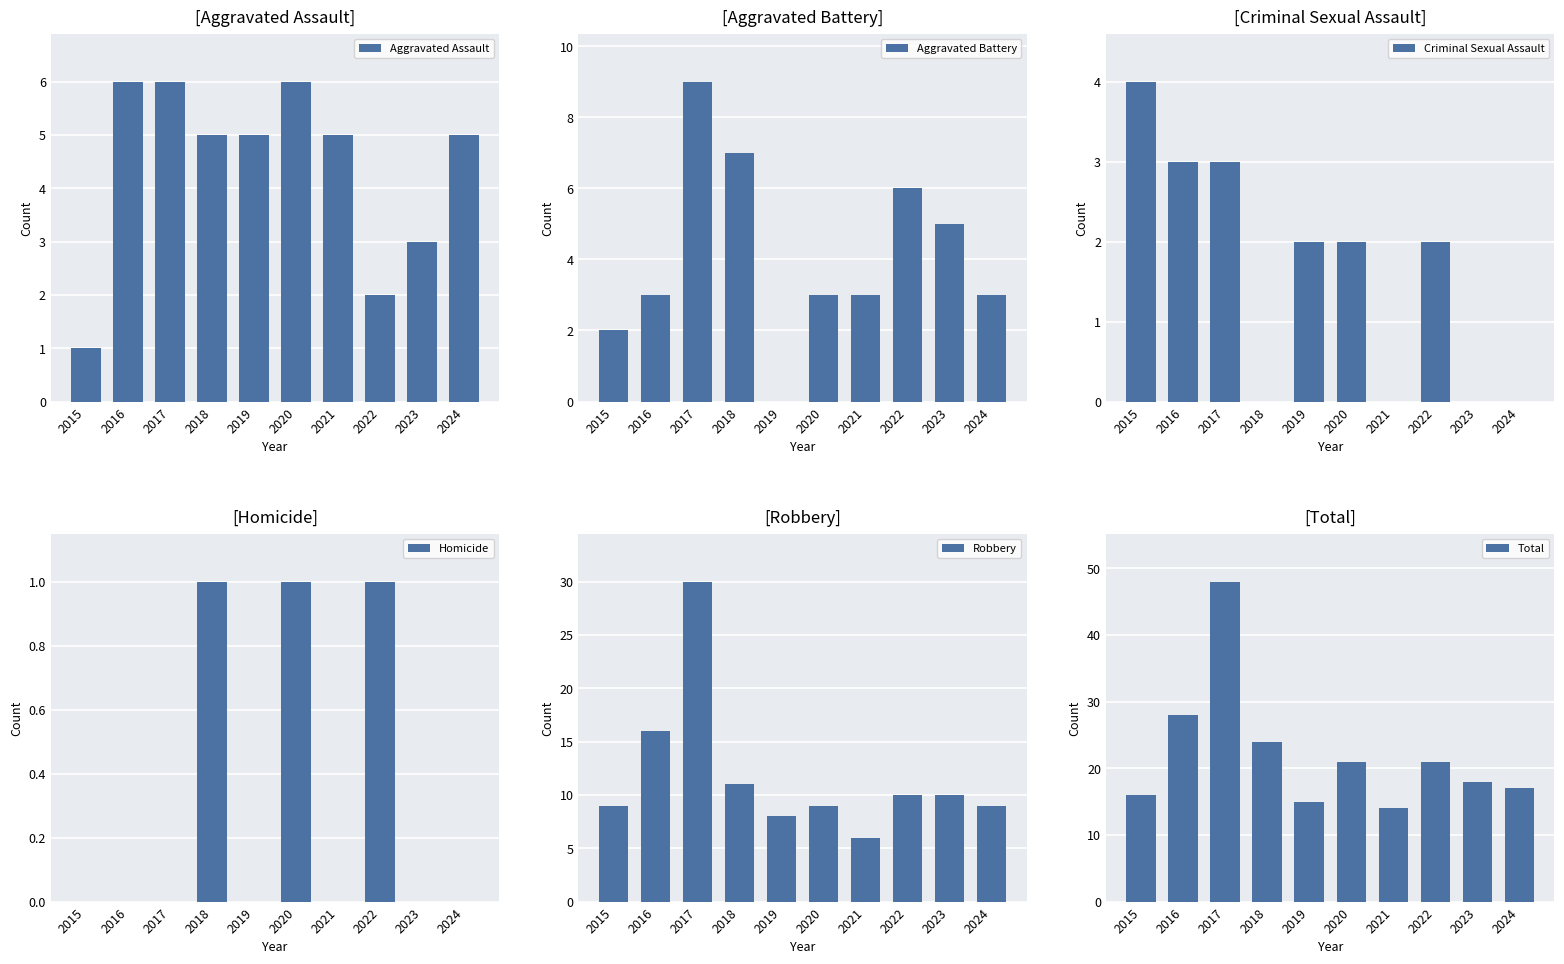

Where does the Total series first go above 21?

2016